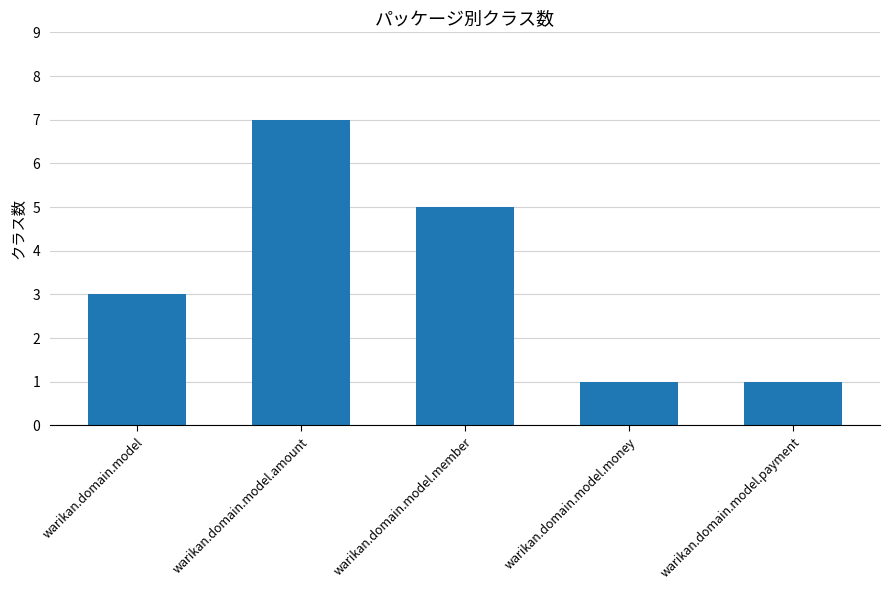

What is the average value?

3